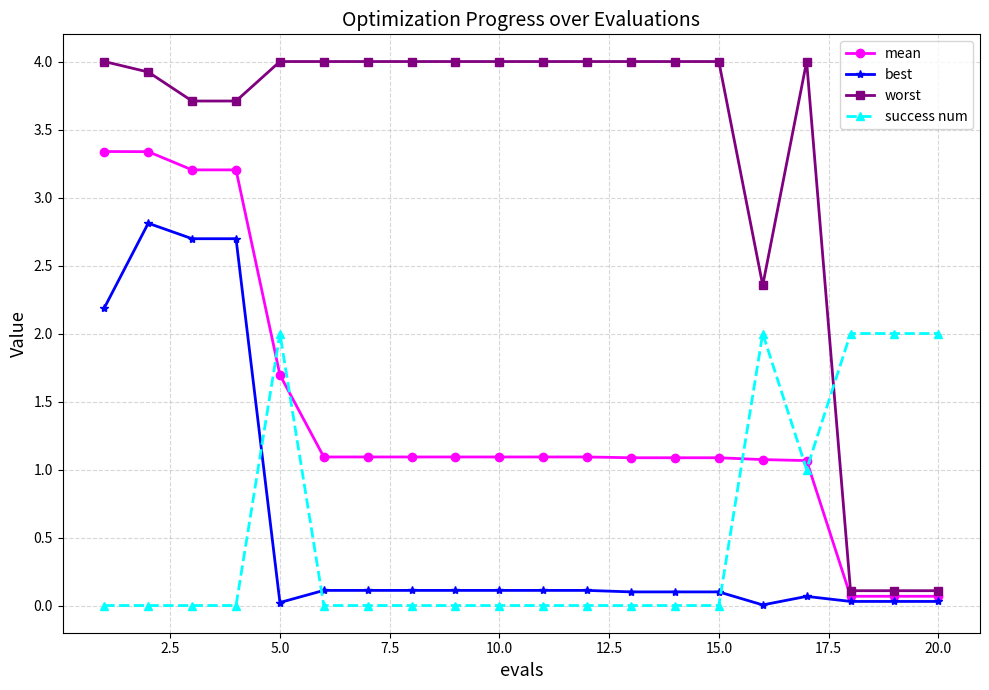

Which series has the largest total across all categories?

worst